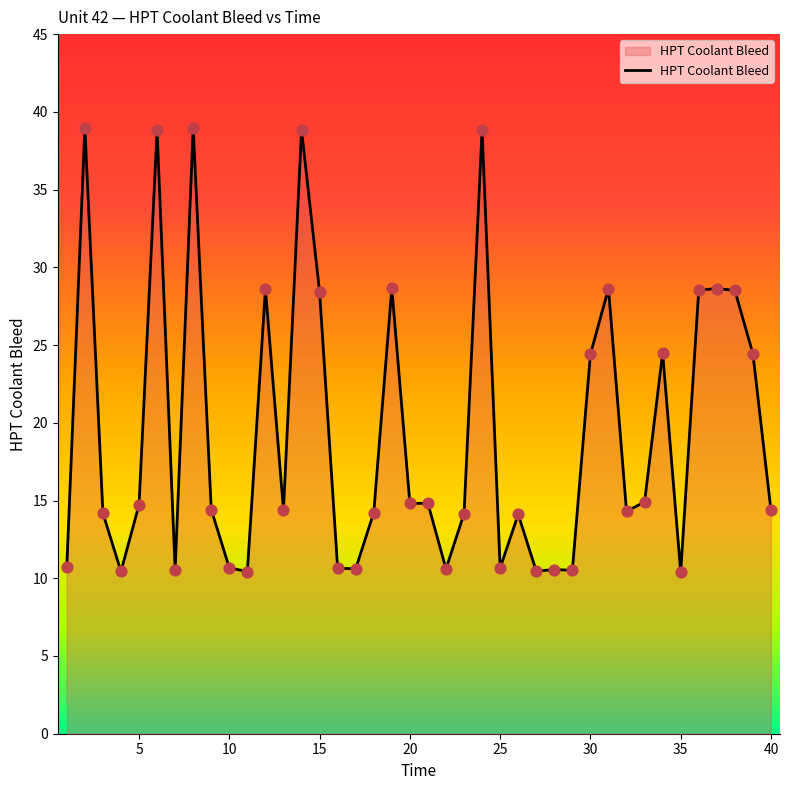

The value of HPT Coolant Bleed at 35 is 10.4. True or false?

True